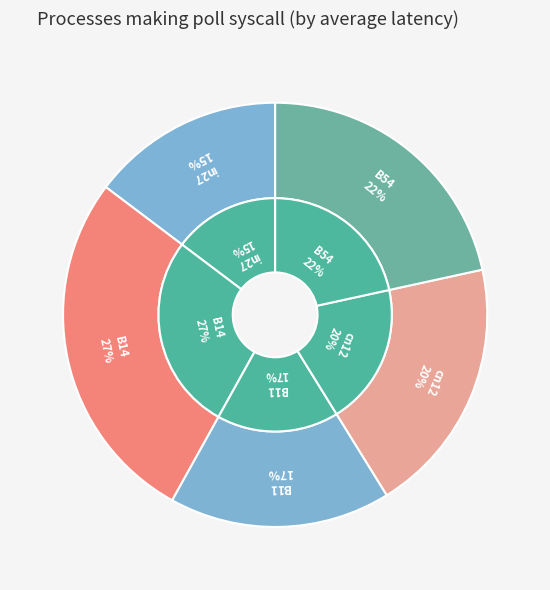

Which slice is the smallest?

in27